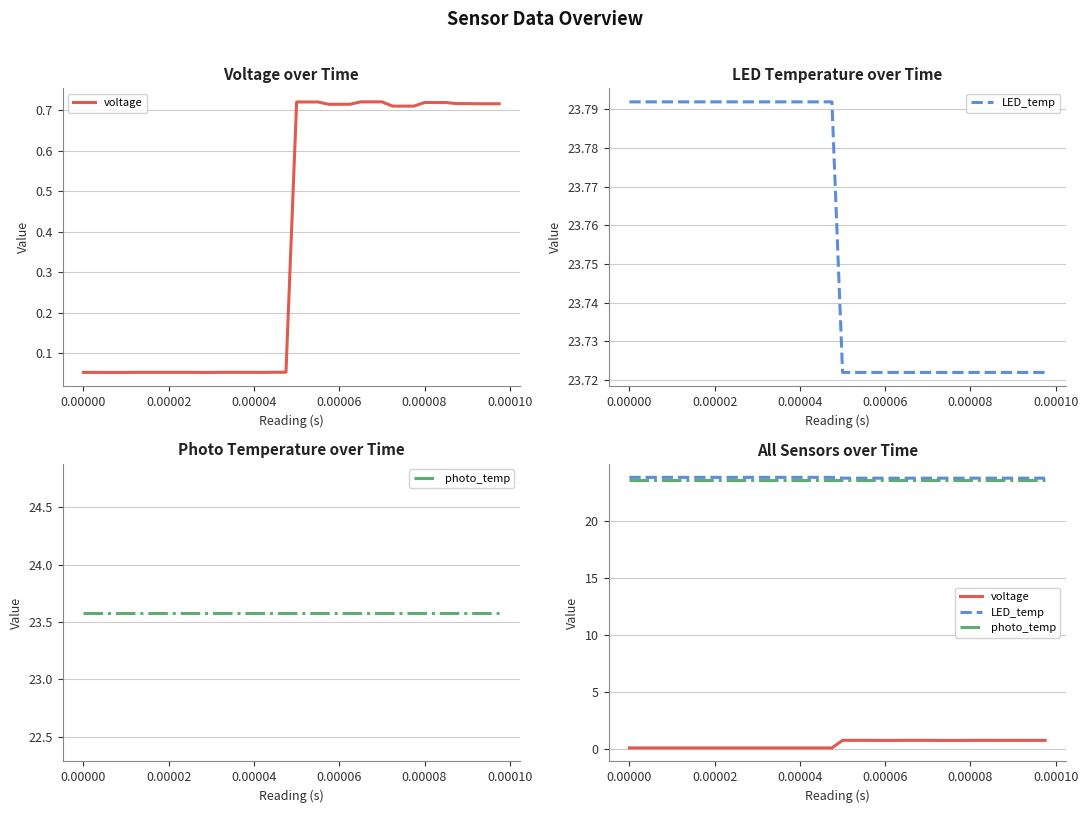

True or false: photo_temp and LED_temp intersect in this chart.

False